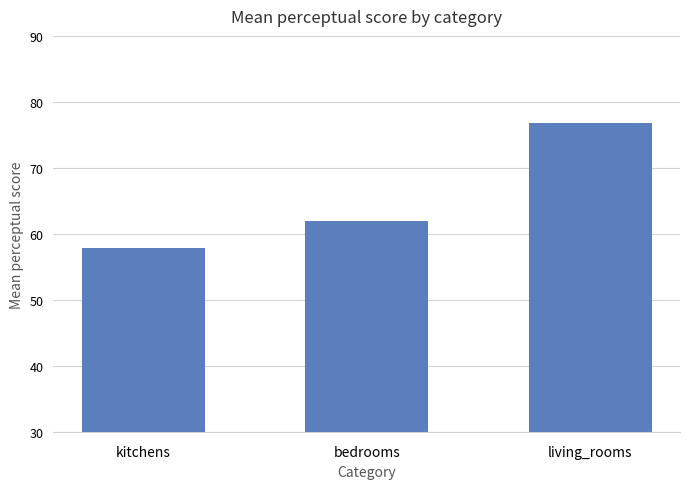

Is it true that the value at kitchens is 58.0?

True